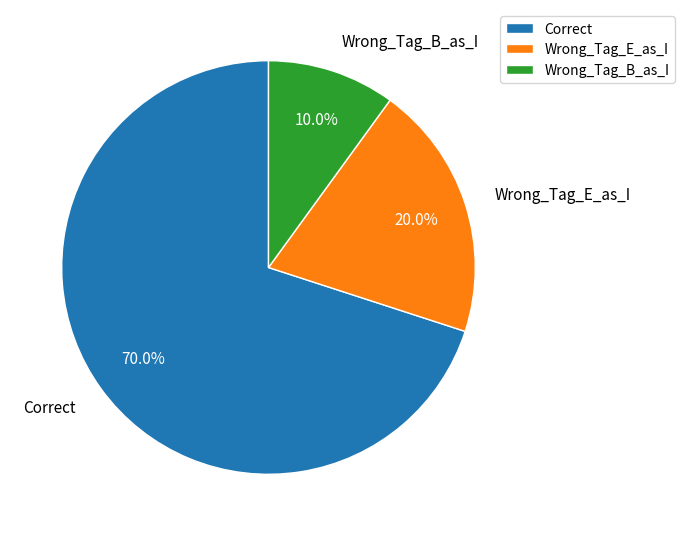

What percentage is the Wrong_Tag_B_as_I slice, to the nearest percent?

10%